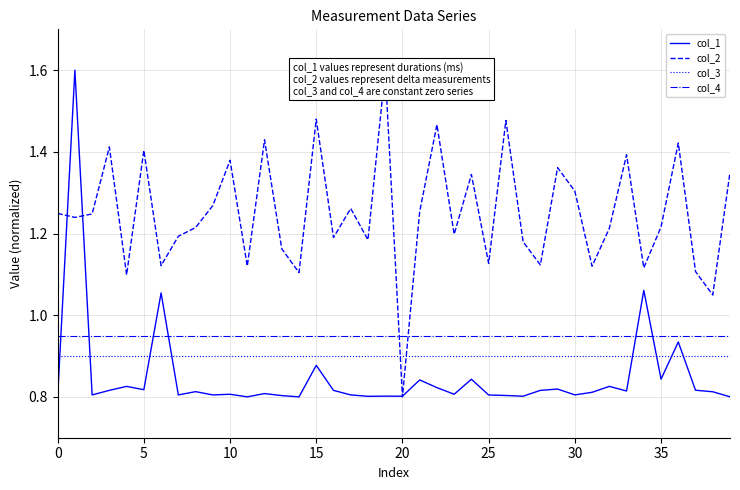

Which has a higher value, 35 or 36?

36